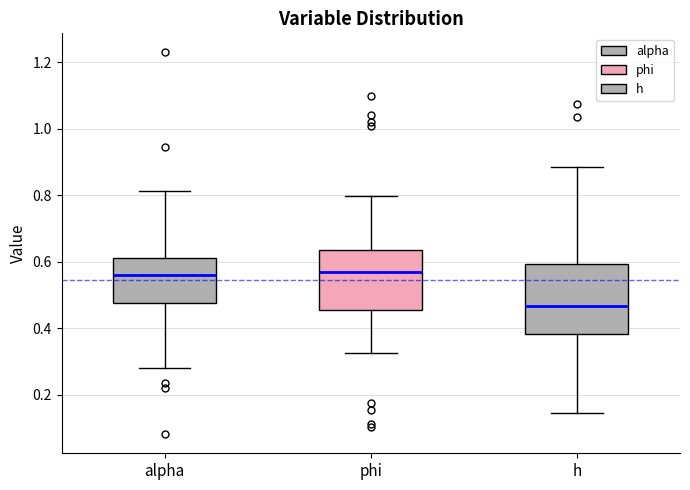

Reading left to right, transcribe this box plot: for each box, give where its median line is, the range the box spans, and where its two whiskers end, as read against the y-axis. The values are not printed on the chart, so give them approximately, as read against the axis.

alpha: median 0.56, box 0.48 to 0.62, whiskers 0.28 to 0.82
phi: median 0.56, box 0.46 to 0.64, whiskers 0.32 to 0.80
h: median 0.46, box 0.38 to 0.60, whiskers 0.14 to 0.88